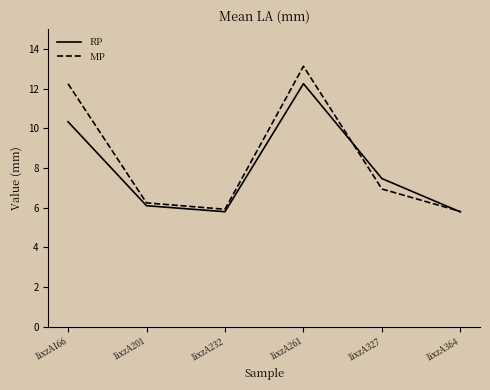

What is the smallest value displayed?

5.8